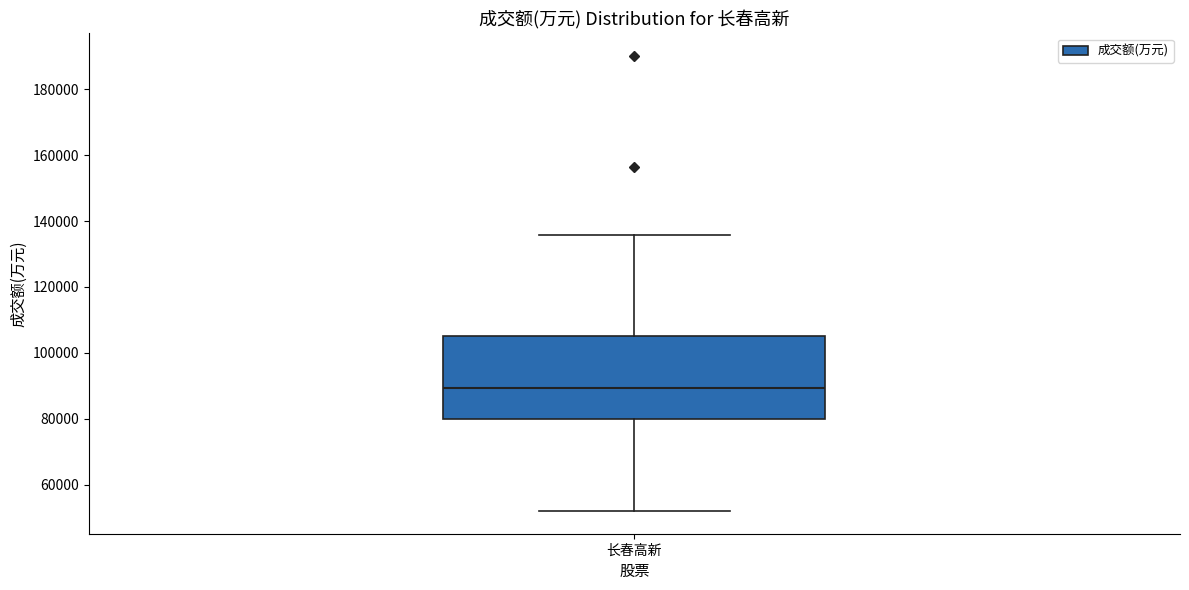

Where is the lower edge of the box for 长春高新 on the y-axis? The values are not printed on the chart, so give them approximately, as read against the axis.

80000